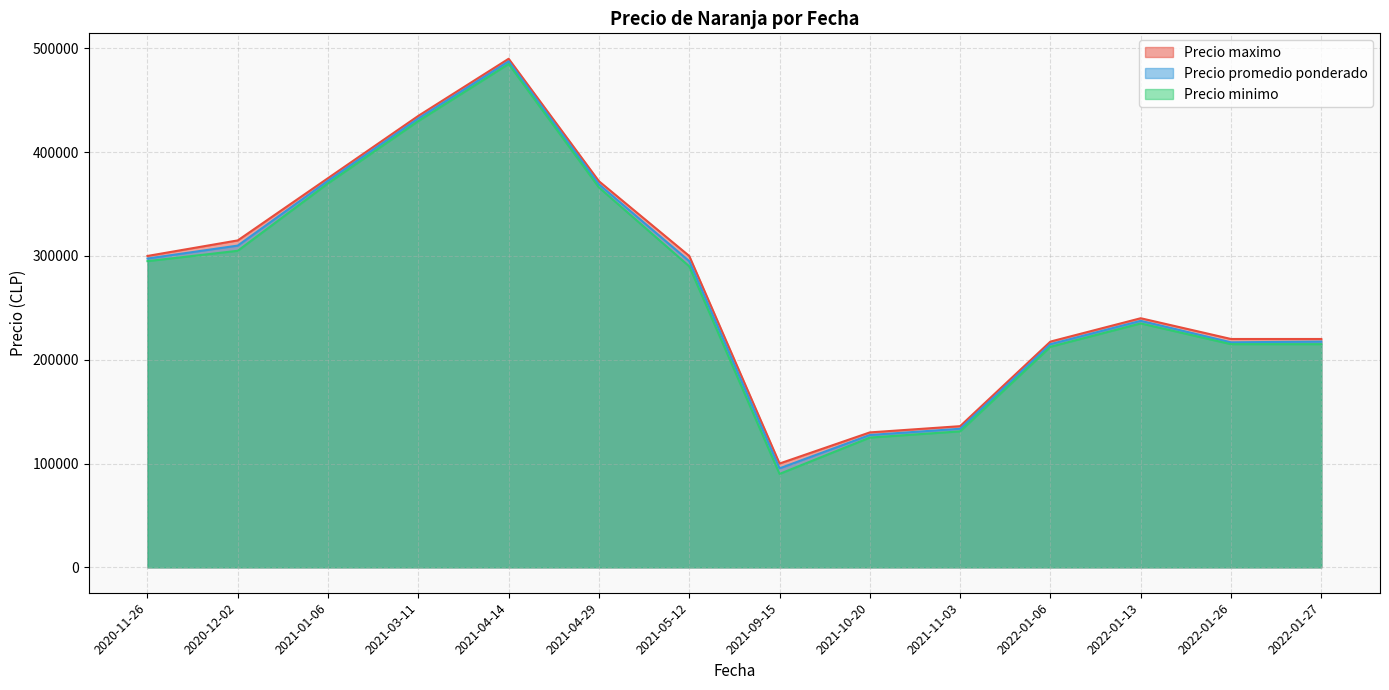

The value of Precio maximo at 2021-10-20 is 130000.0. True or false?

True